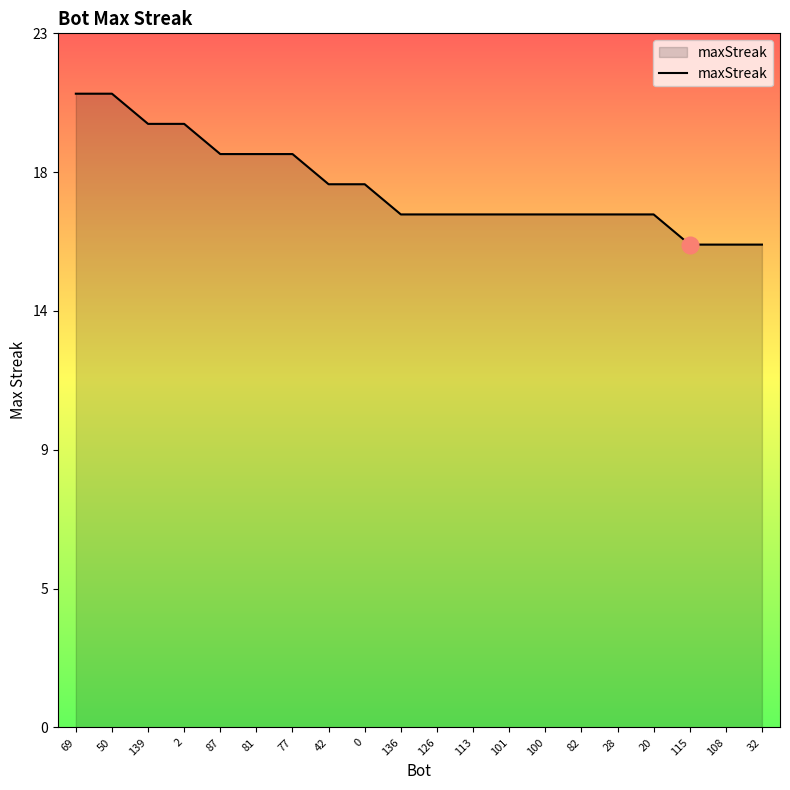

What position from the left is 113?

12